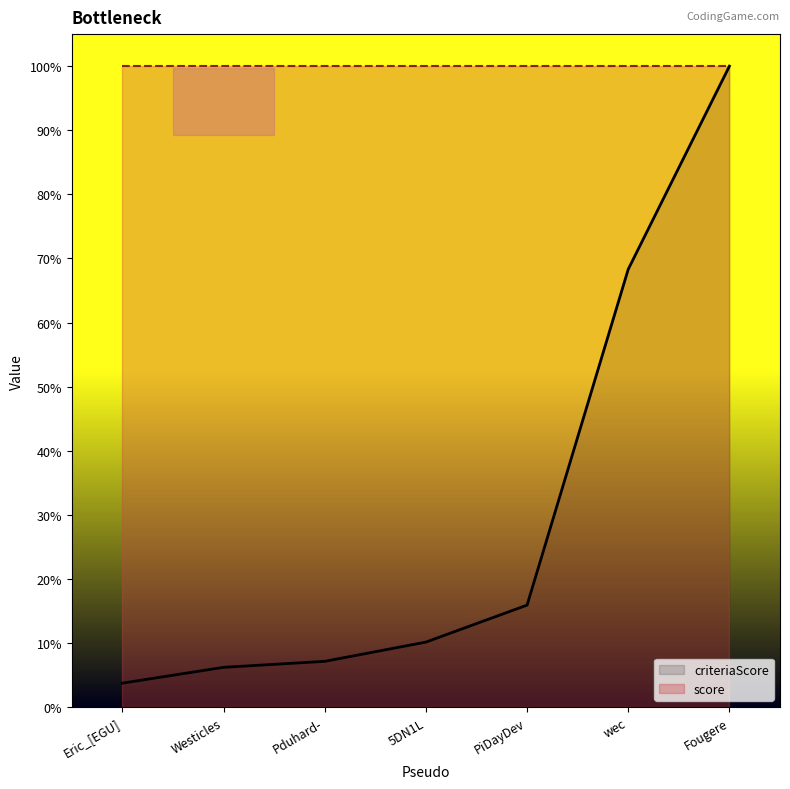

Does the chart display data point markers on the line(s)?

No